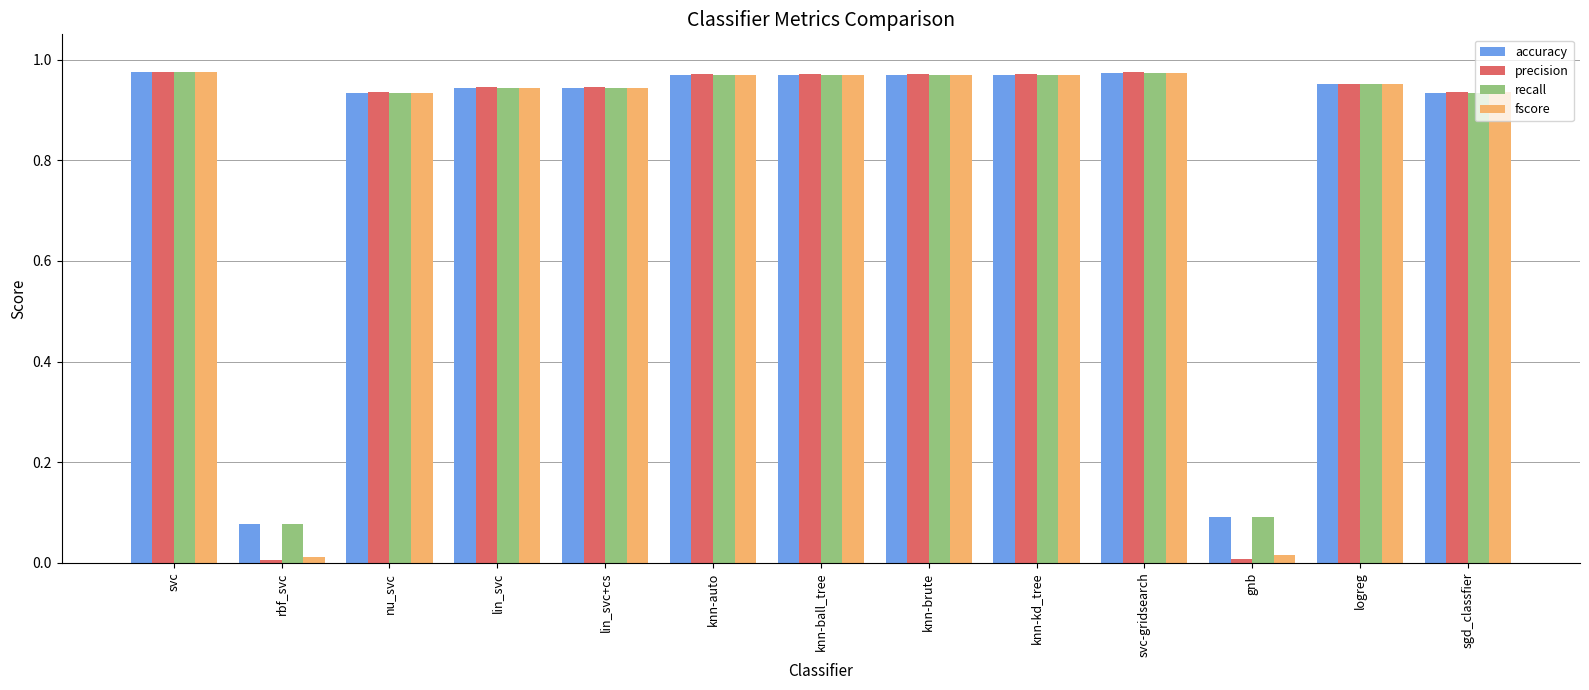

Which series has the largest range (max minus min)?

precision